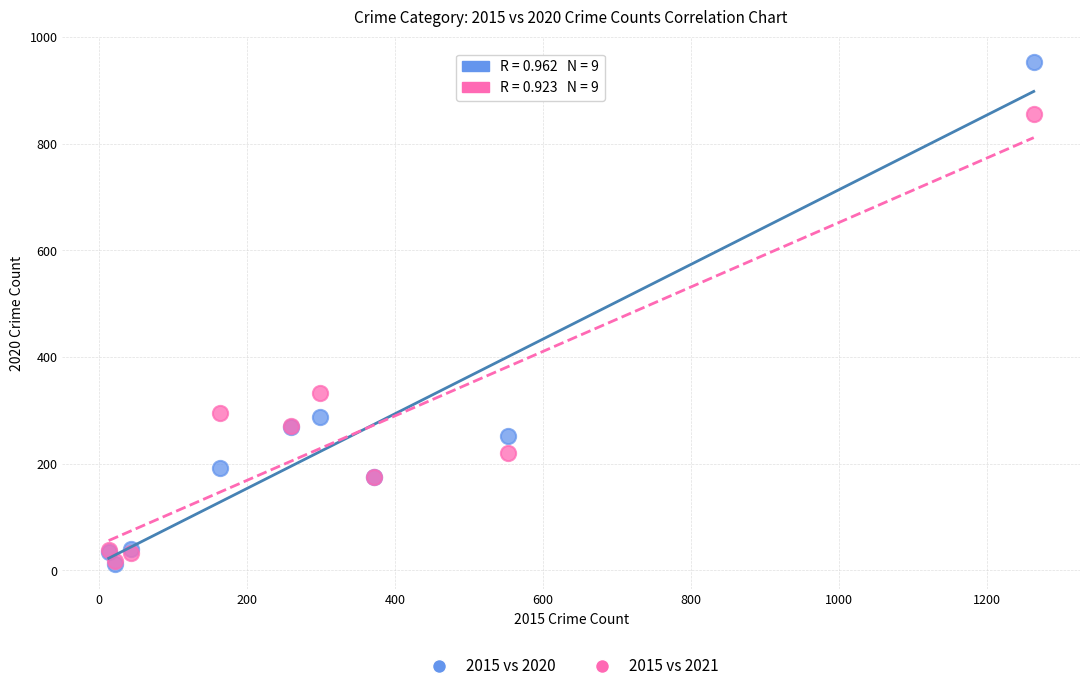

Across all series, what Y value is closest to 483?

332